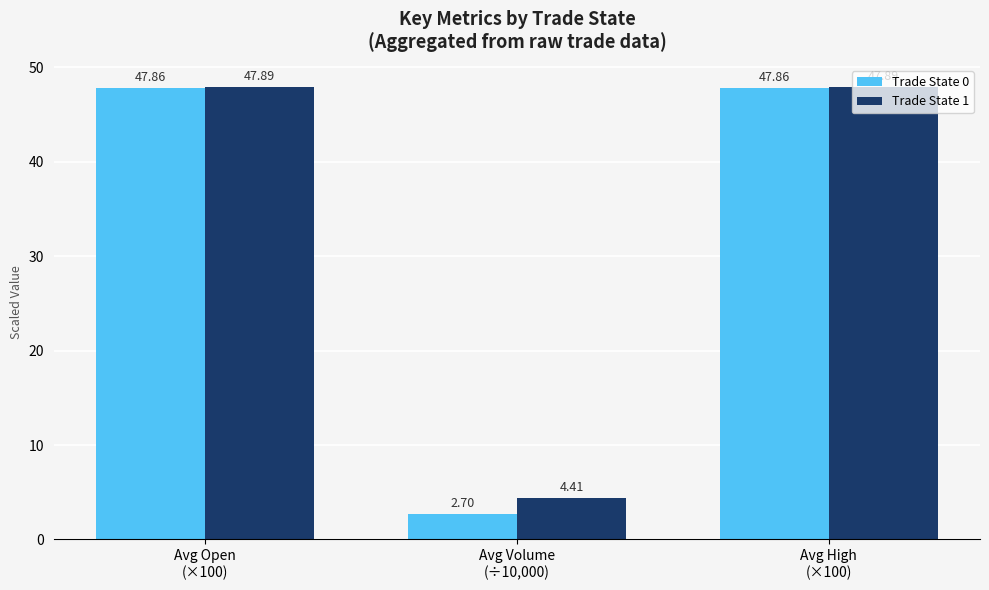

What is the difference between the Trade State 0 values at Avg Volume
(÷10,000) and Avg High
(×100)?

45.2